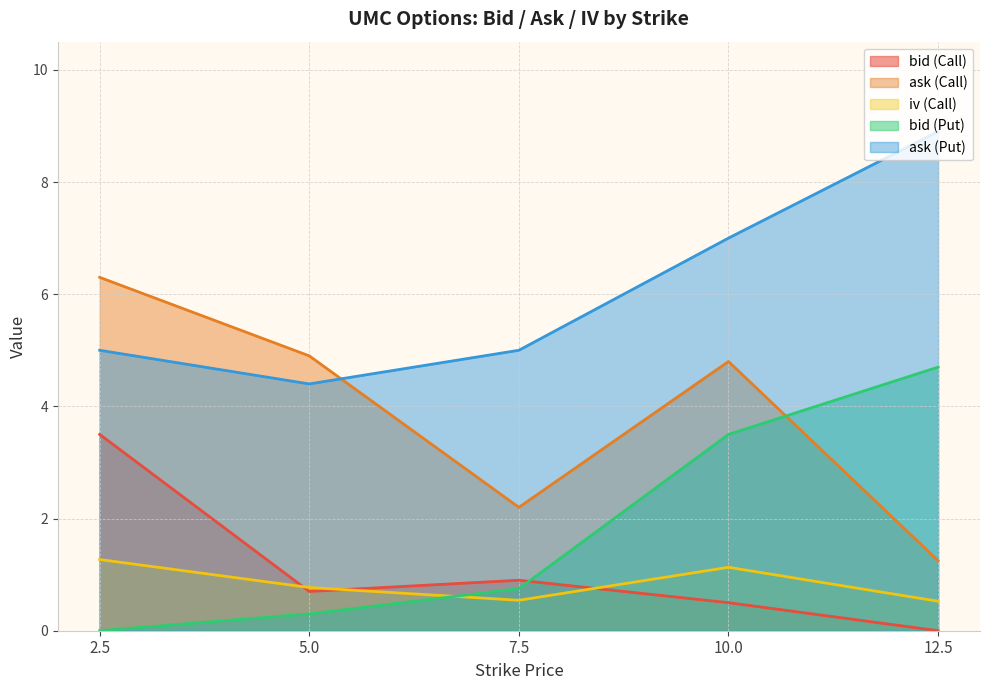

What is the difference between the highest and lowest values at 5.0?

4.6